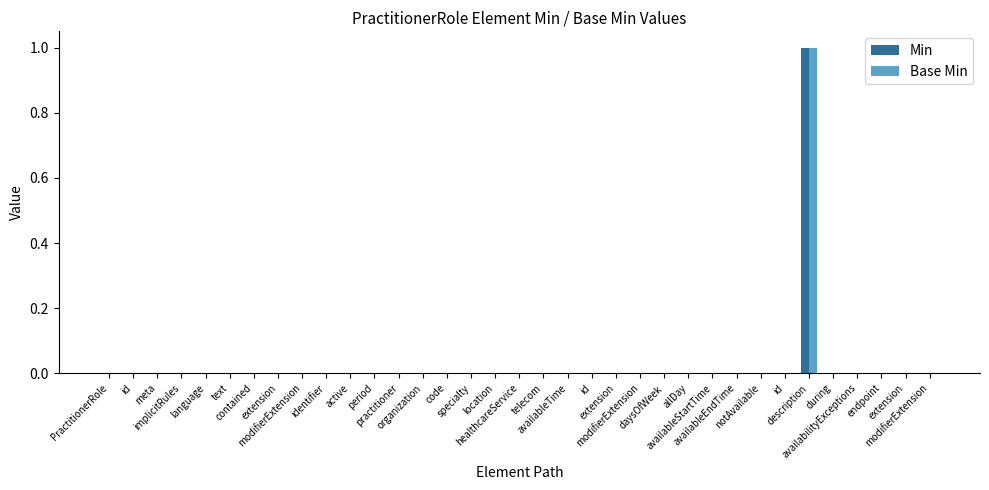

Is it true that Base Min equals 0 at modifierExtension?

True